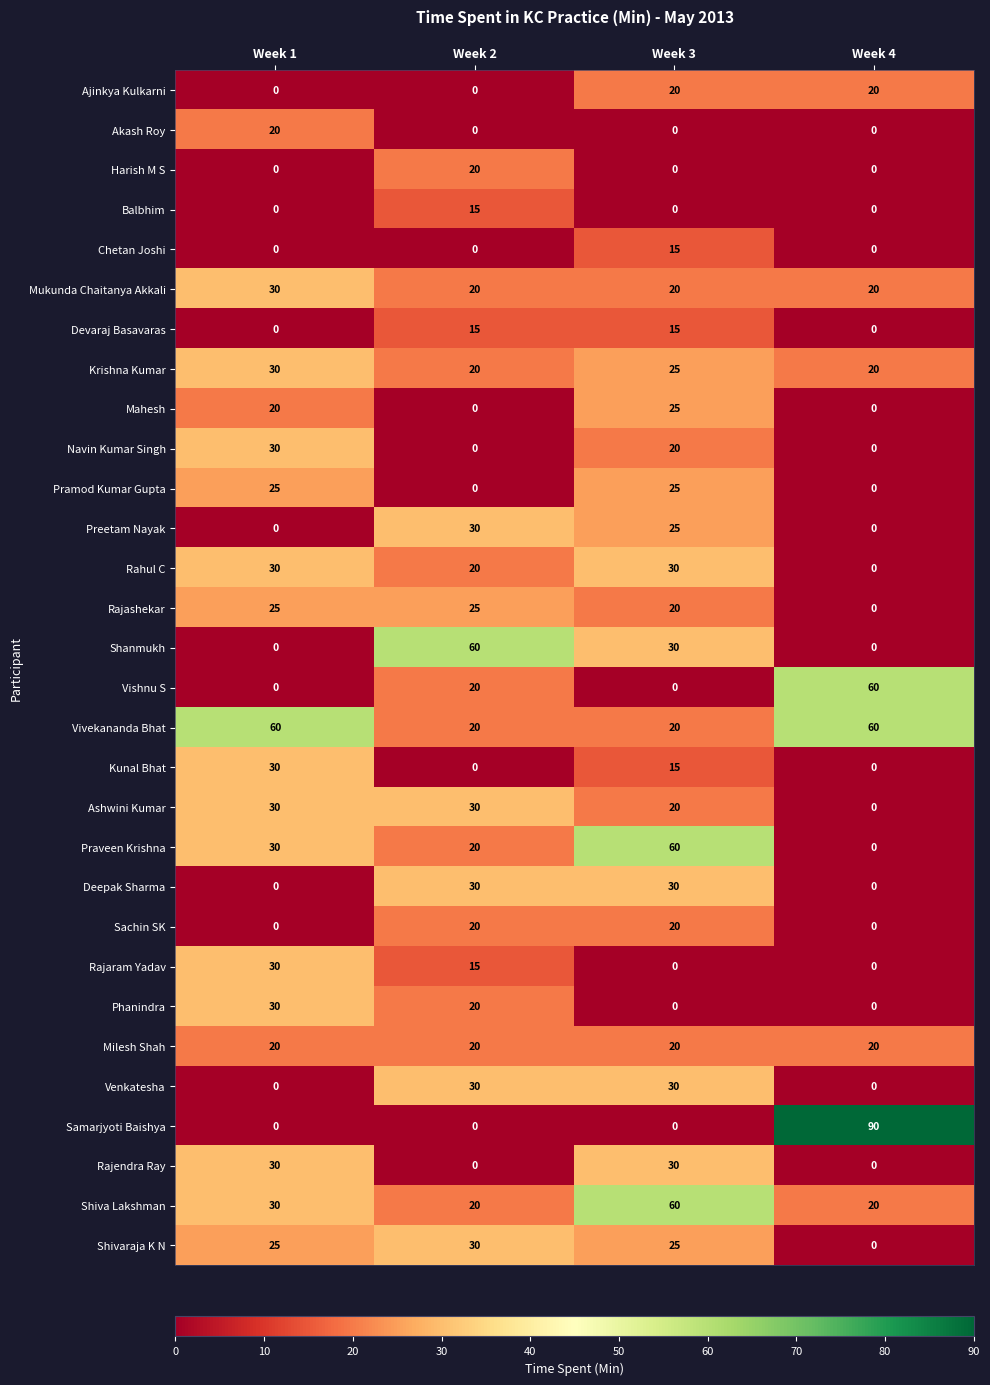

What is the difference between the highest and lowest values at Week 3?

60